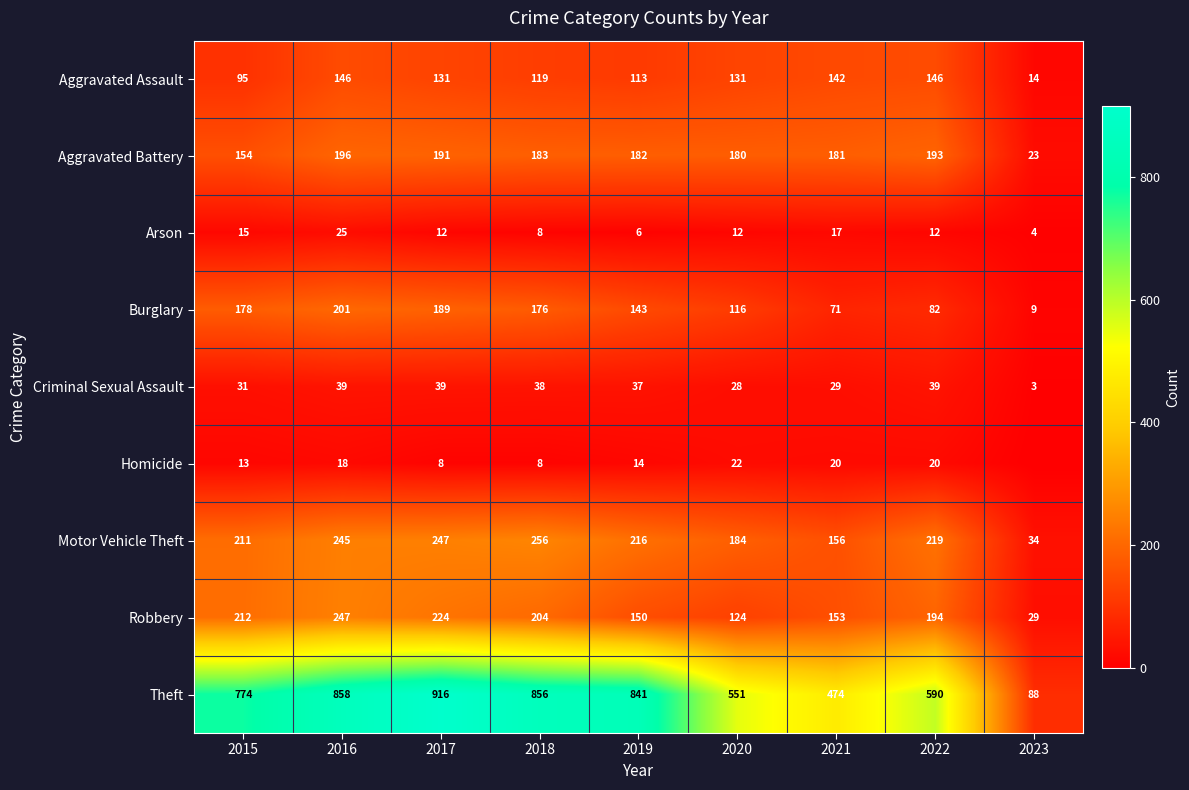

At how many categories does at least one series exceed 87?

9